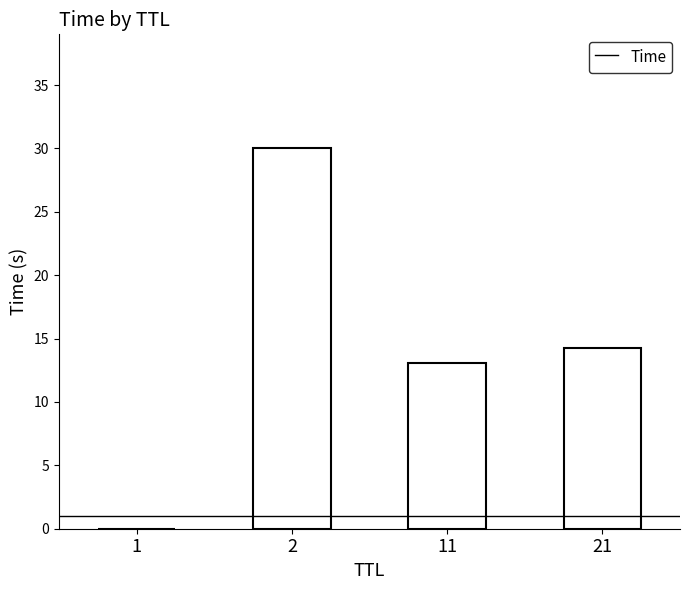

What is the sum of all values?

57.3